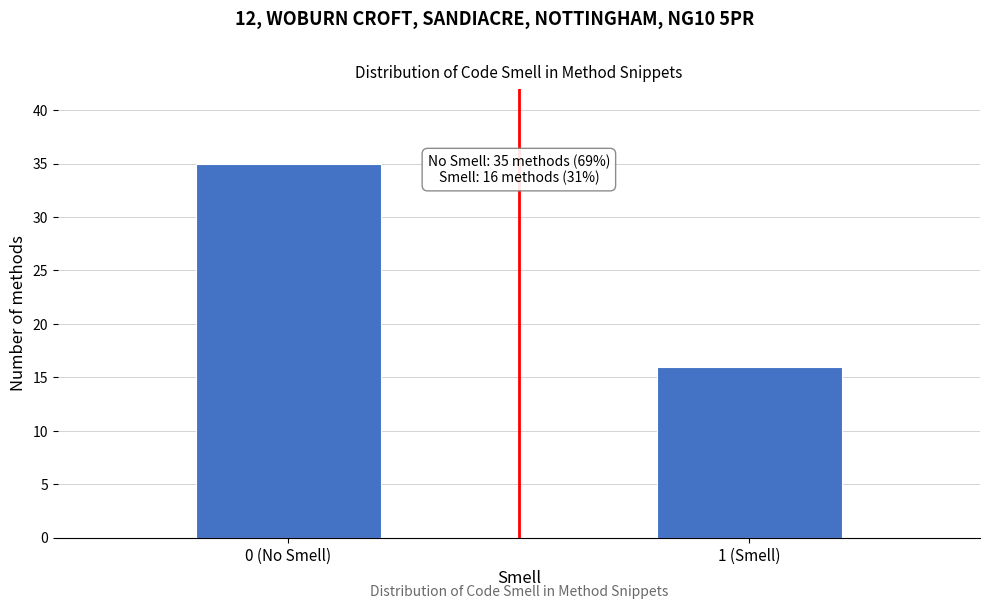

Reading right to left, what are all the values shown in this chart?

16	35